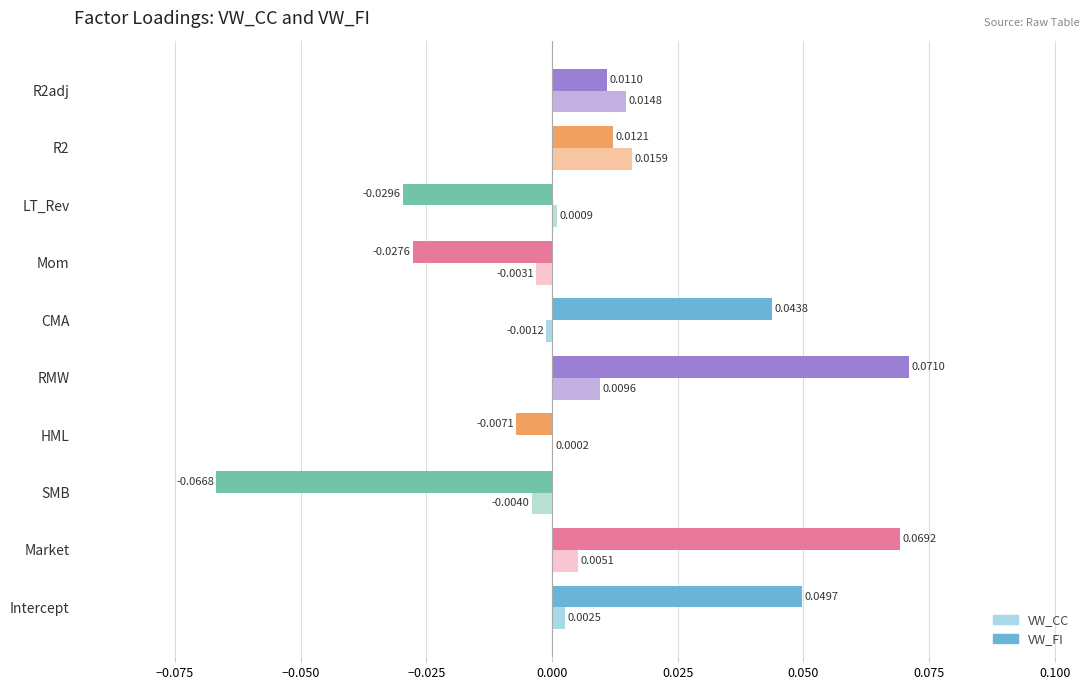

Which series has the largest total across all categories?

VW_FI